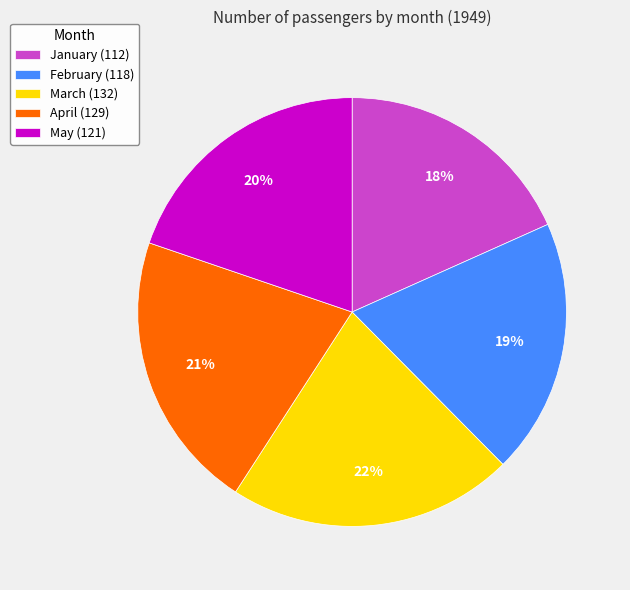

Between February (118) and January (112), which is larger?

February (118)